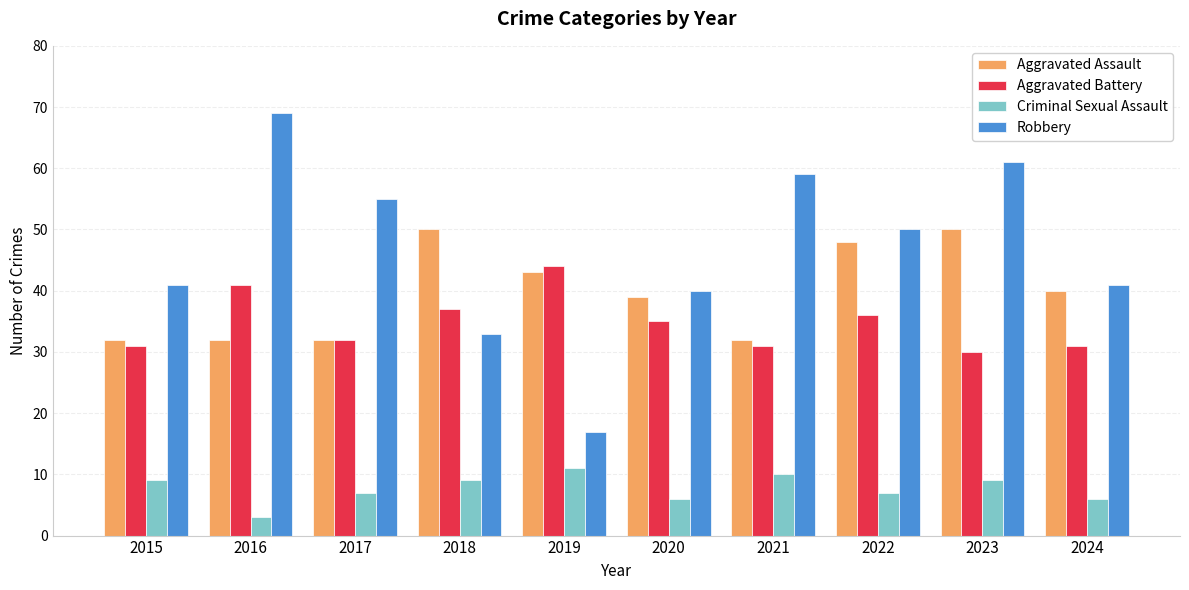

Is the value of Robbery at 2015 greater than the value of Criminal Sexual Assault at 2020?

Yes